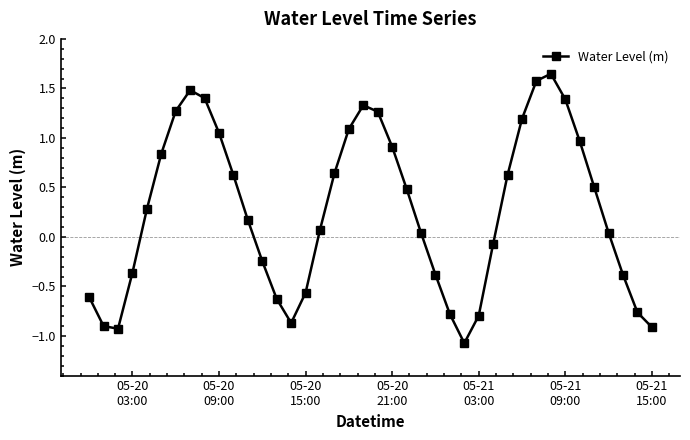

What is the average value?

0.3